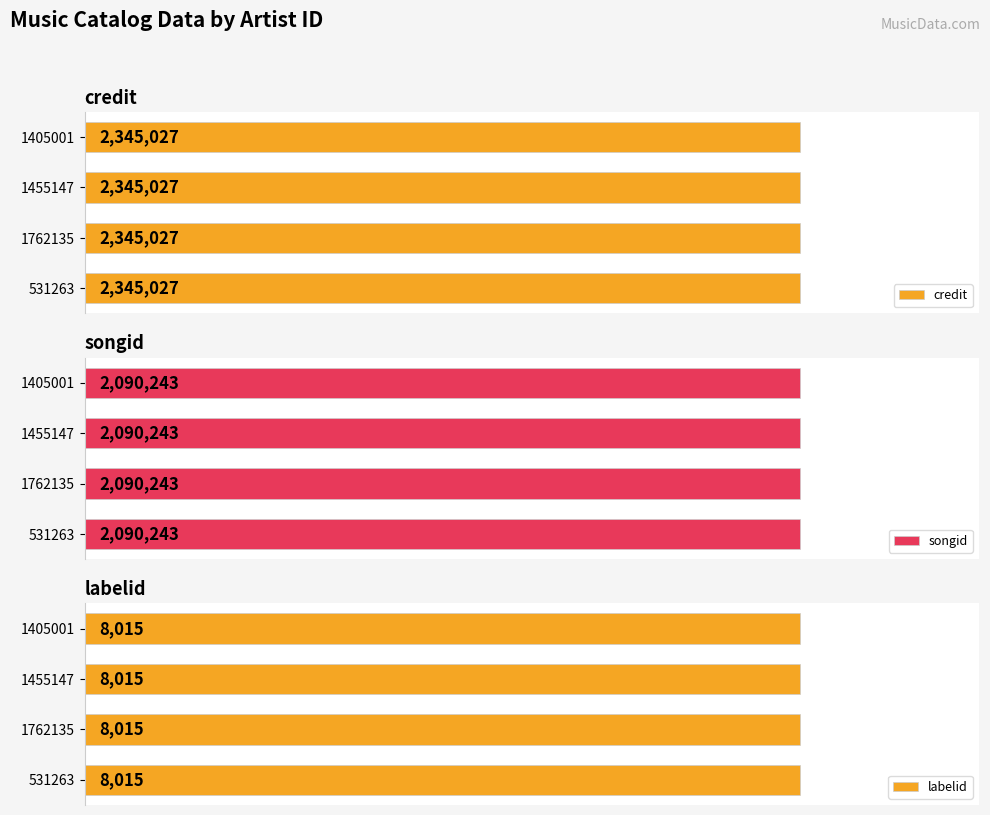

Which category has the highest value in the labelid series?

531263